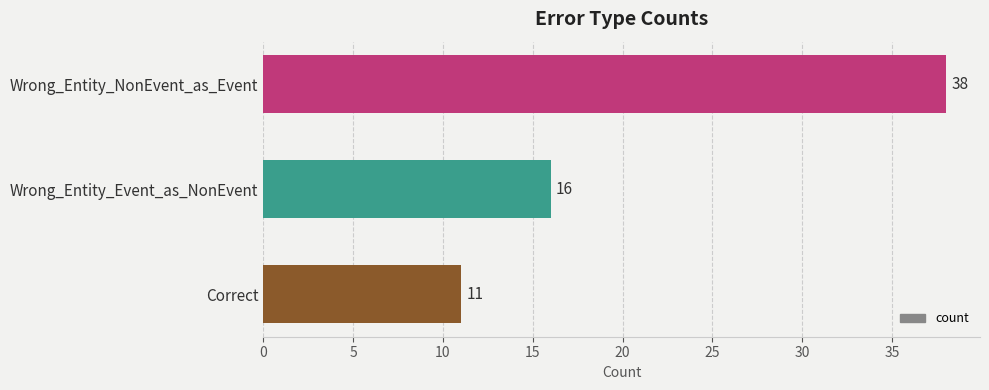

Which label corresponds to the smallest value in the chart?

Correct